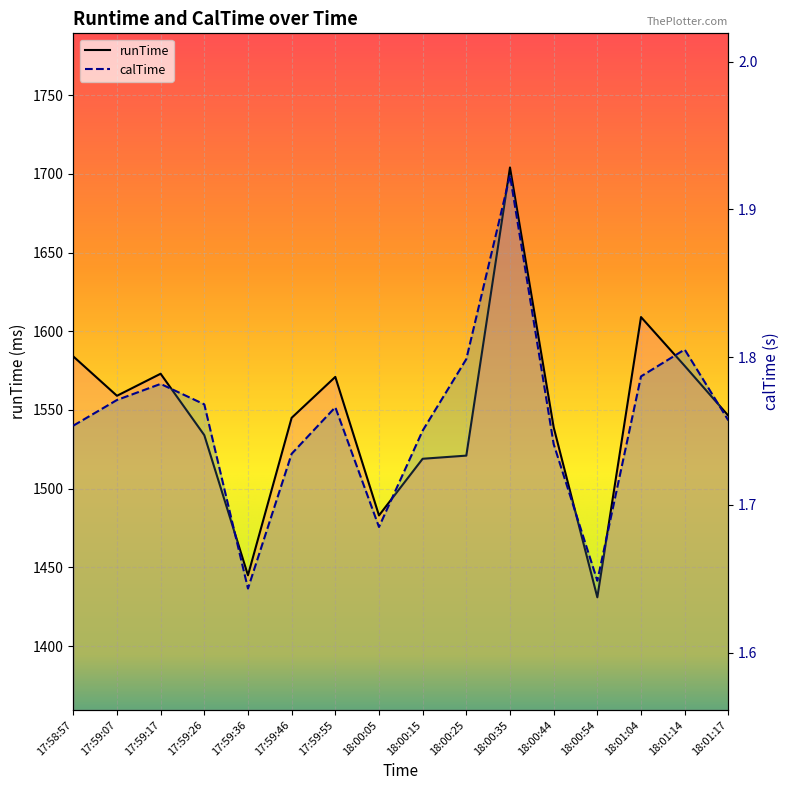

Is it true that calTime equals 2.8 at 17:59:36?

False